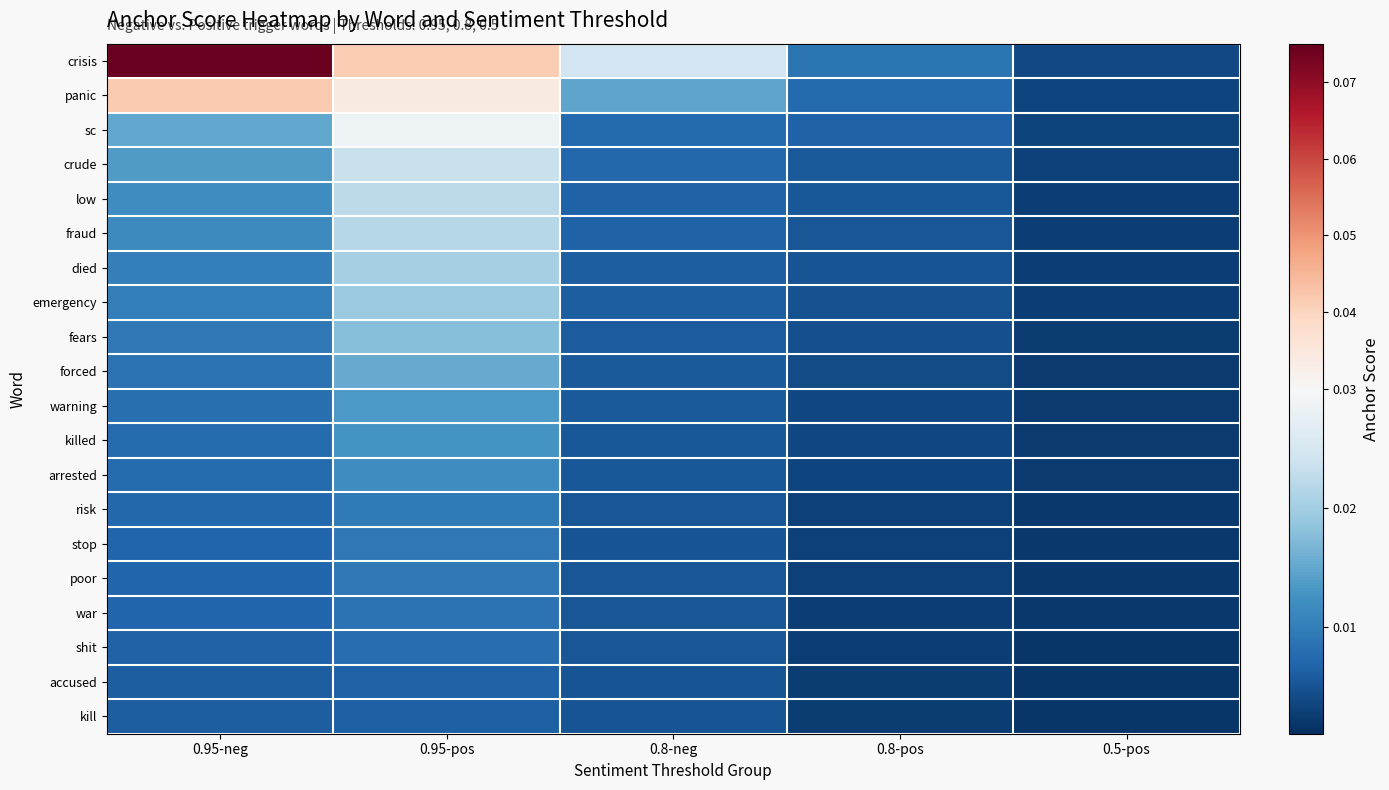

How many distinct data groups are displayed?

20